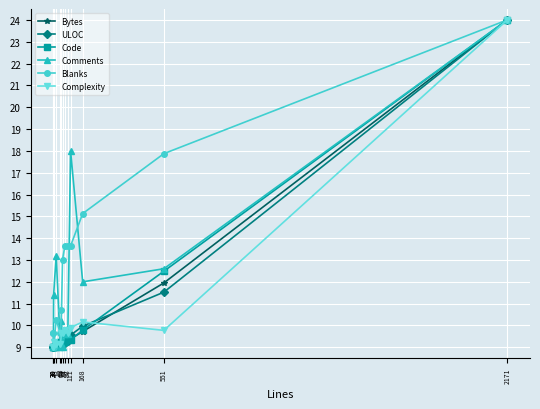

Between which two adjacent categories do Code and Comments first intersect?

43 and 63